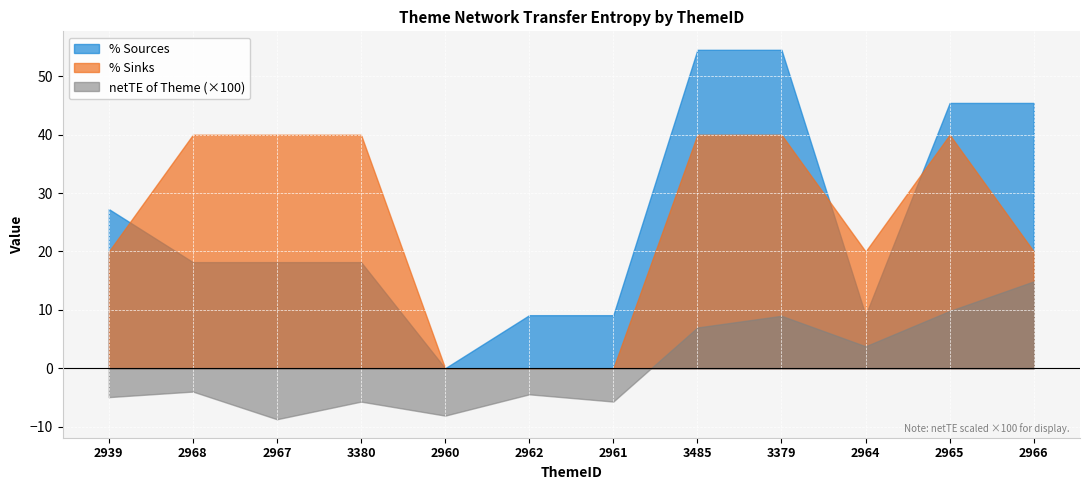

Reading left to right, what are all the values shown in this chart?

netTE of Theme: 2939=-0.0	2968=-0.0	2967=-0.1	3380=-0.1	2960=-0.1	2962=-0.0	2961=-0.1	3485=0.1	3379=0.1	2964=0.0	2965=0.1	2966=0.1
% Sources: 2939=27.3	2968=18.2	2967=18.2	3380=18.2	2960=0.0	2962=9.1	2961=9.1	3485=54.5	3379=54.5	2964=9.1	2965=45.5	2966=45.5
% Sinks: 2939=20.0	2968=40.0	2967=40.0	3380=40.0	2960=0.0	2962=0.0	2961=0.0	3485=40.0	3379=40.0	2964=20.0	2965=40.0	2966=20.0